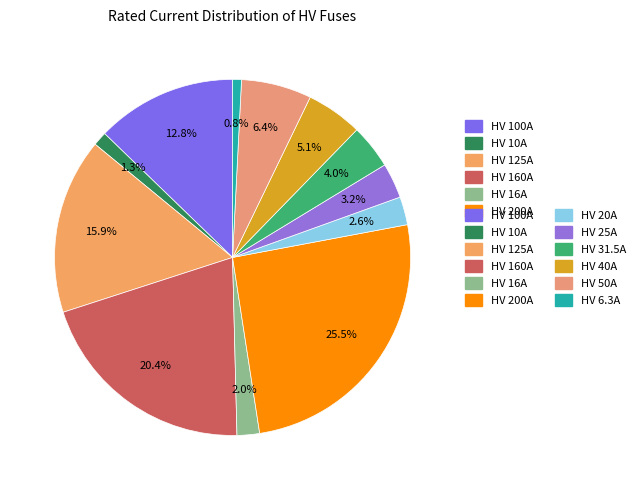

Approximately how many times larger is the value at HV 200A compared to HV 10A?

20.0